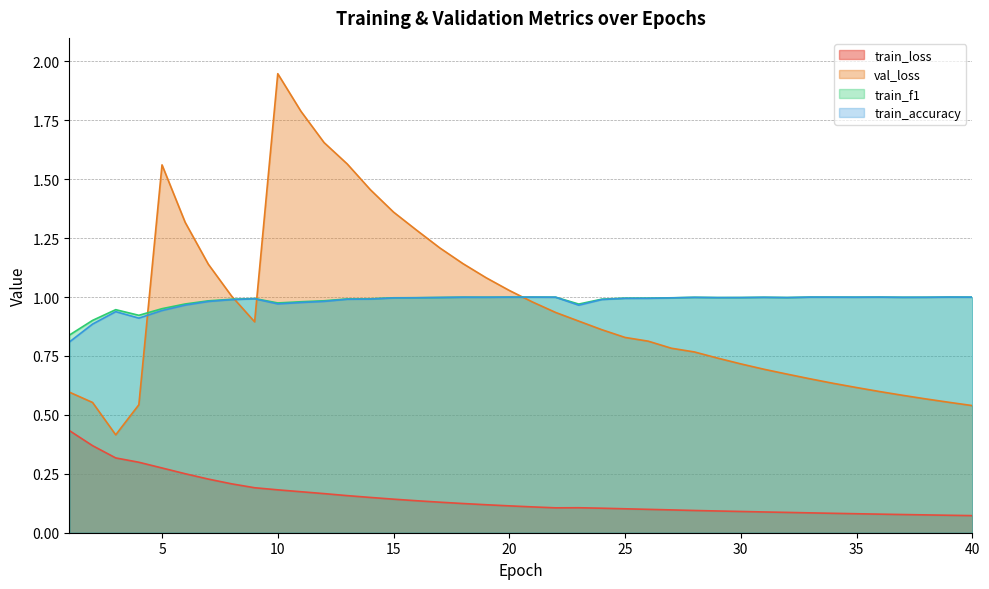

How many distinct data groups are displayed?

4